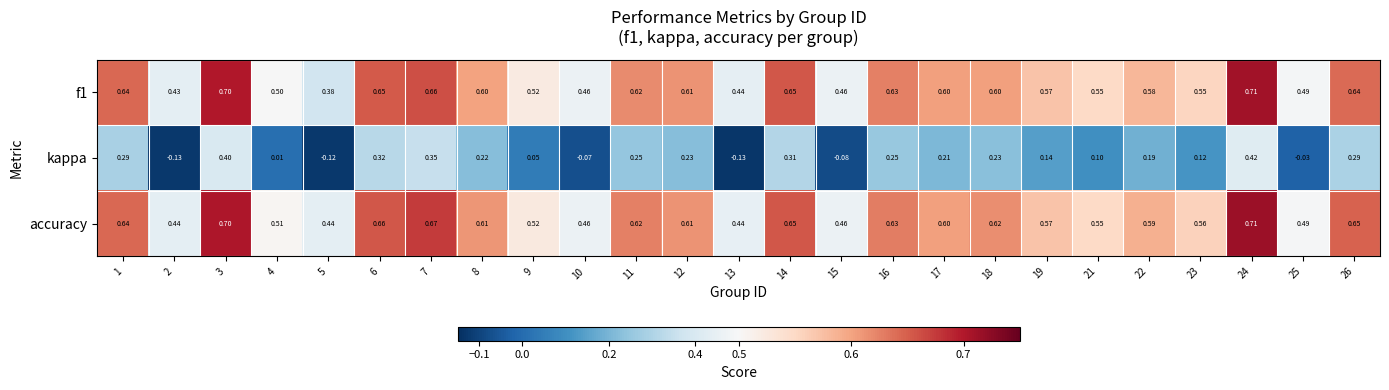

What is the difference between the highest and lowest values at 19?

0.4